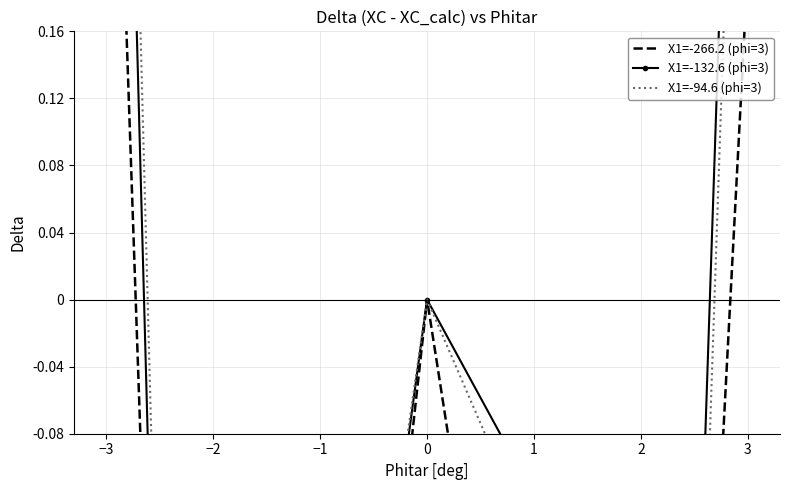

Which series changed the most between 2 and 3?

X1=-132.6 (phi=3)